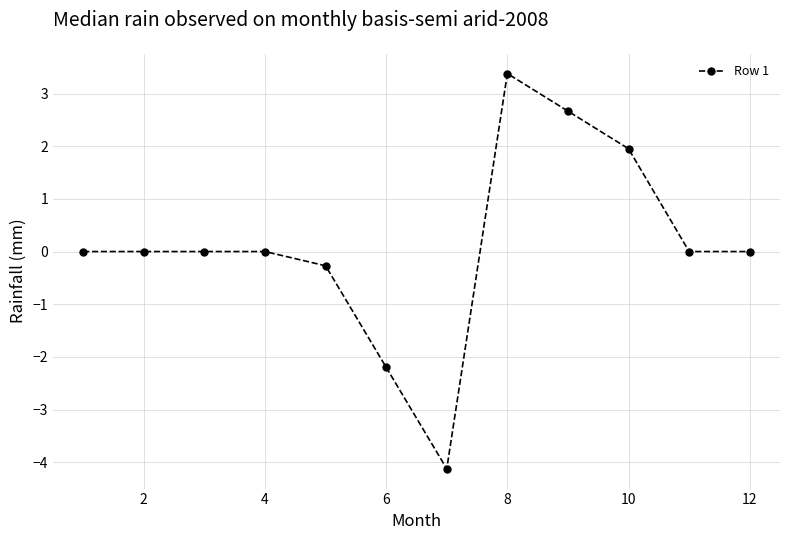

What is the greatest value displayed?

3.4